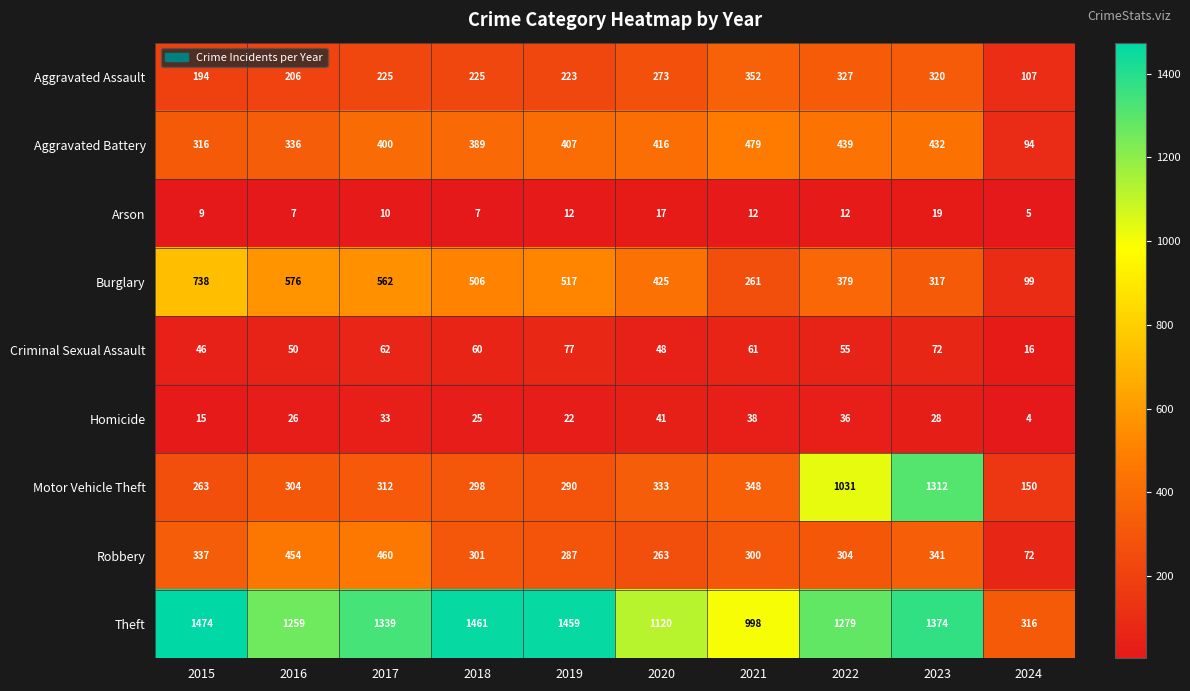

Rank the categories by Criminal Sexual Assault value from lowest to highest.

2024, 2015, 2020, 2016, 2022, 2018, 2021, 2017, 2023, 2019